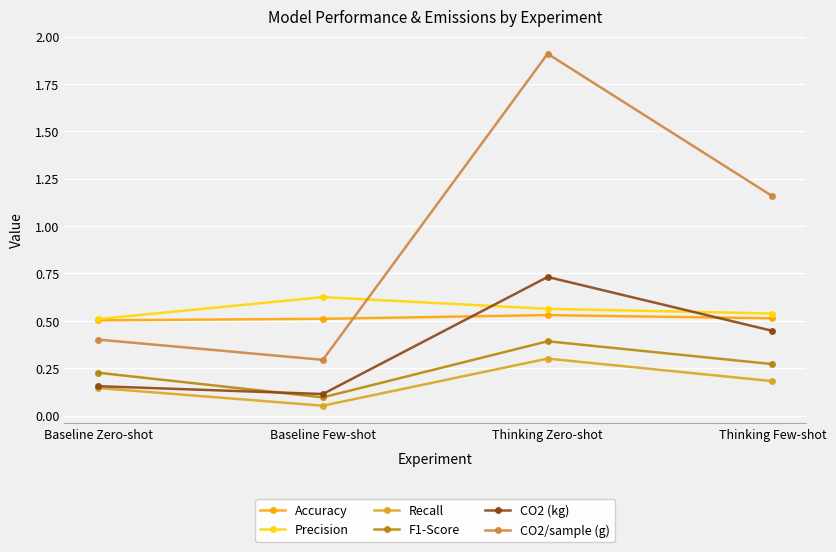

True or false: F1-Score and Precision cross at least once.

False